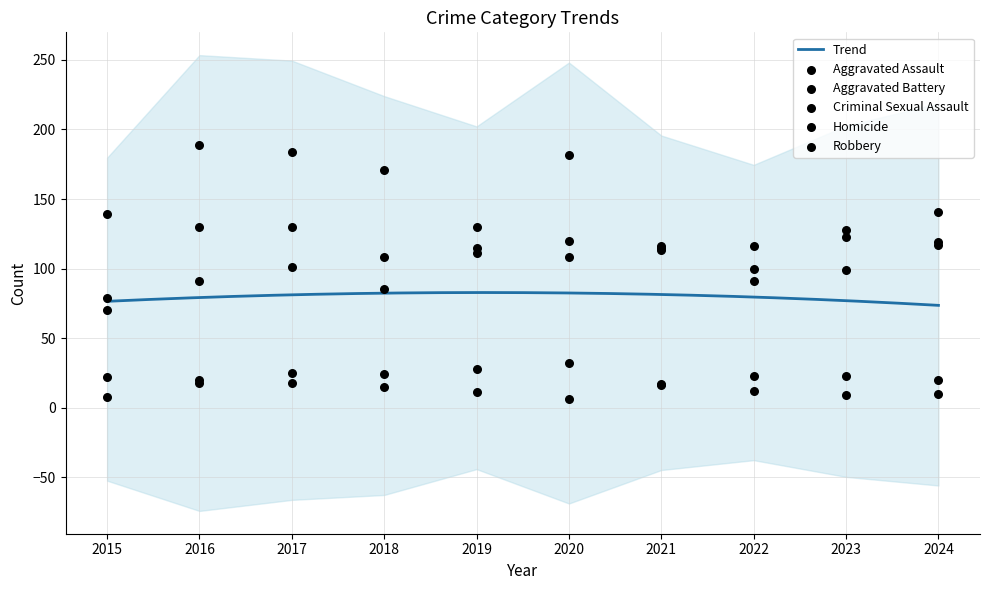

At which category is the sum across all series the highest?

2017